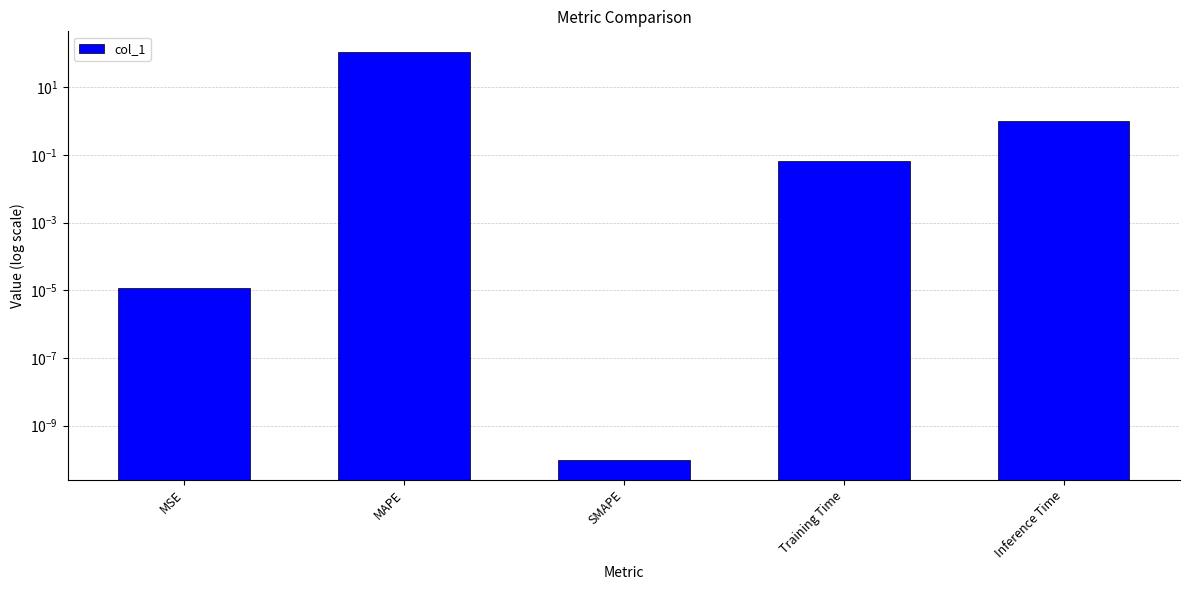

What is the difference between the maximum and minimum values?

110.5